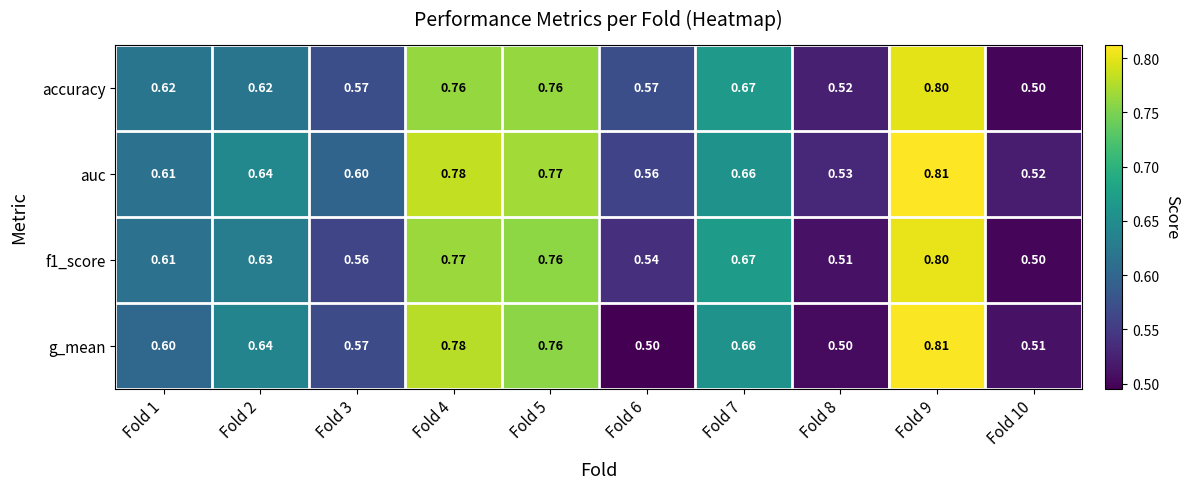

Which series has the largest range (max minus min)?

g_mean